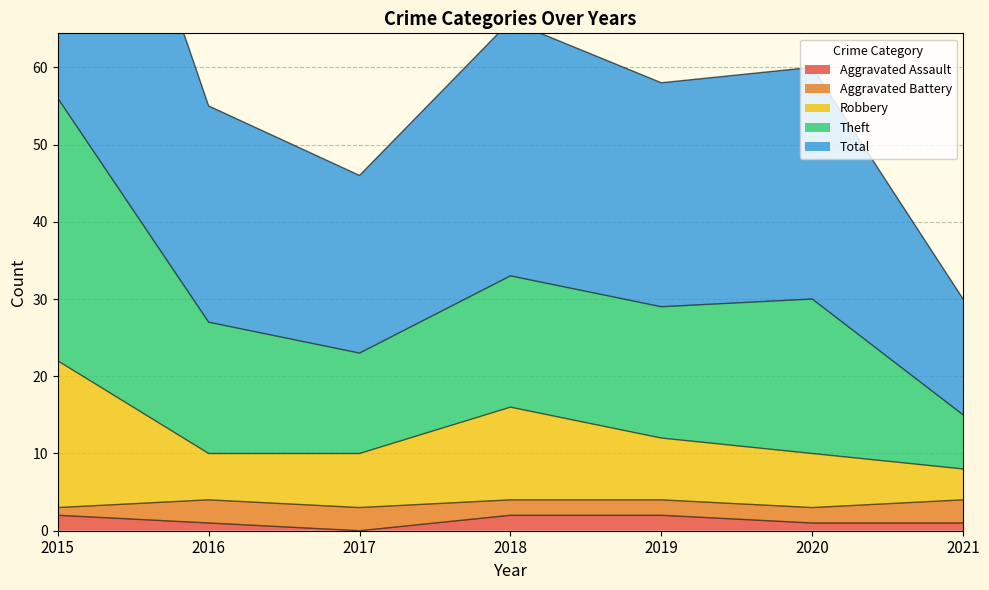

What is the maximum value shown in the chart?

112